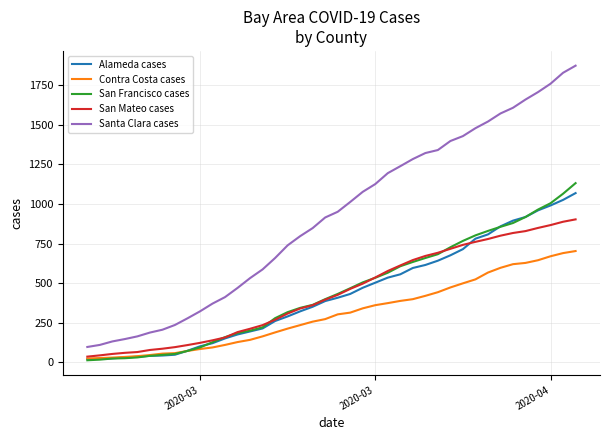

What is the lowest value of the Santa Clara cases series?

97